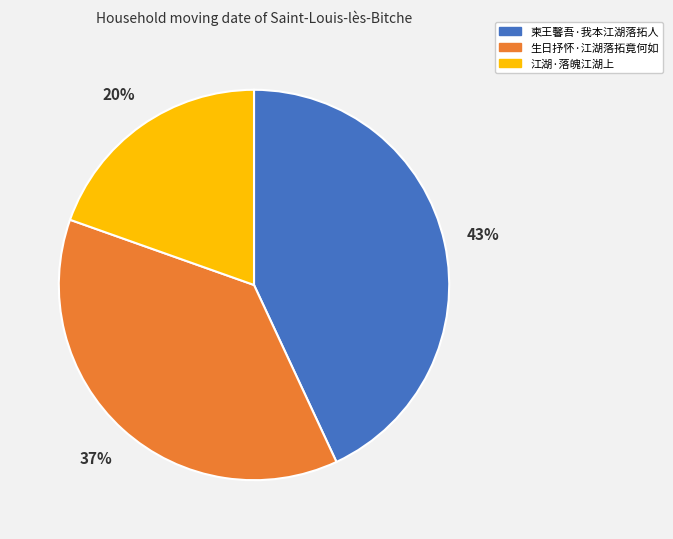

Combined, do 江湖·落魄江湖上 and 生日抒怀·江湖落拓竟何如 account for over 50%?

Yes